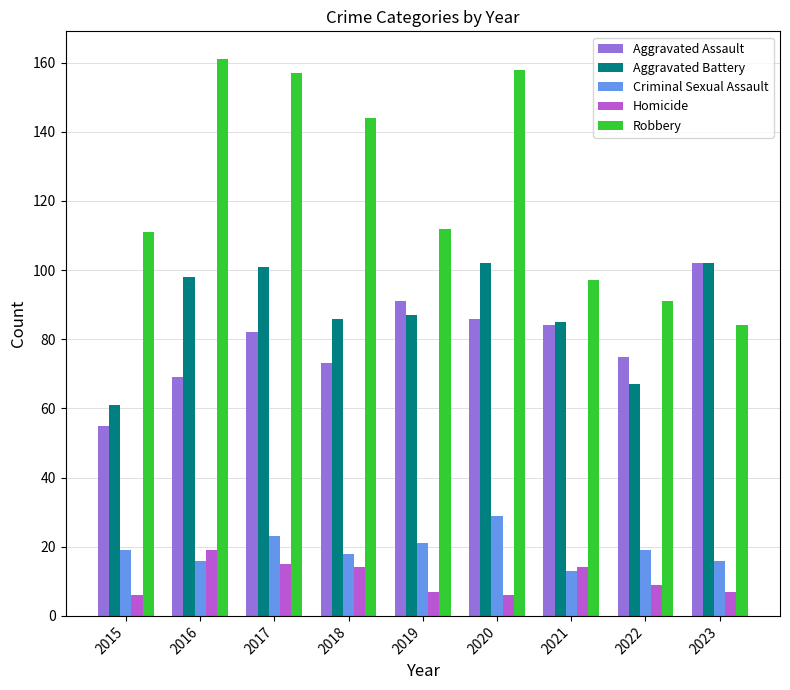

What is the spread (max minus min) of values at 2017?

142